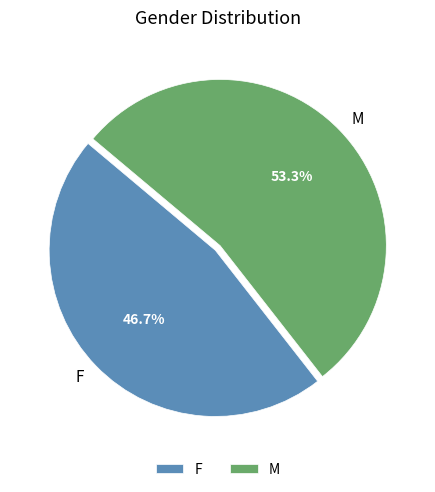

How much of the chart is everything except M?

46.7%